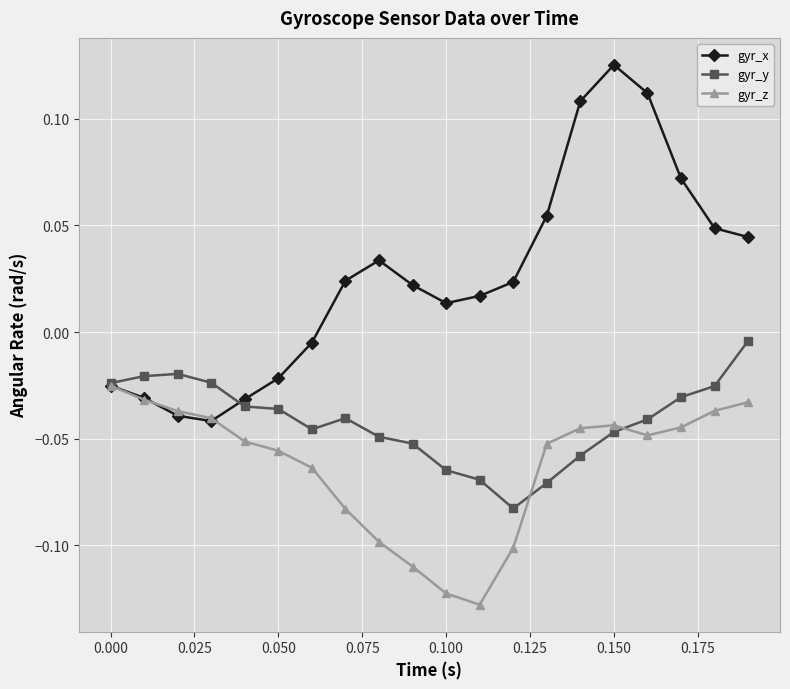

What is the sum of all gyr_x values?

0.5